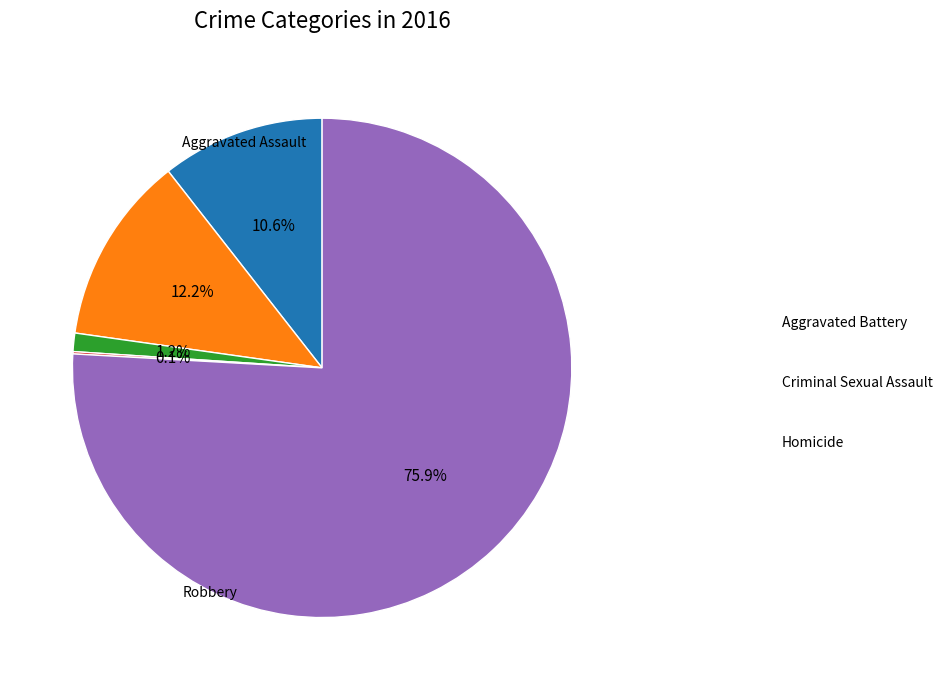

Is there a majority slice in this chart?

Yes